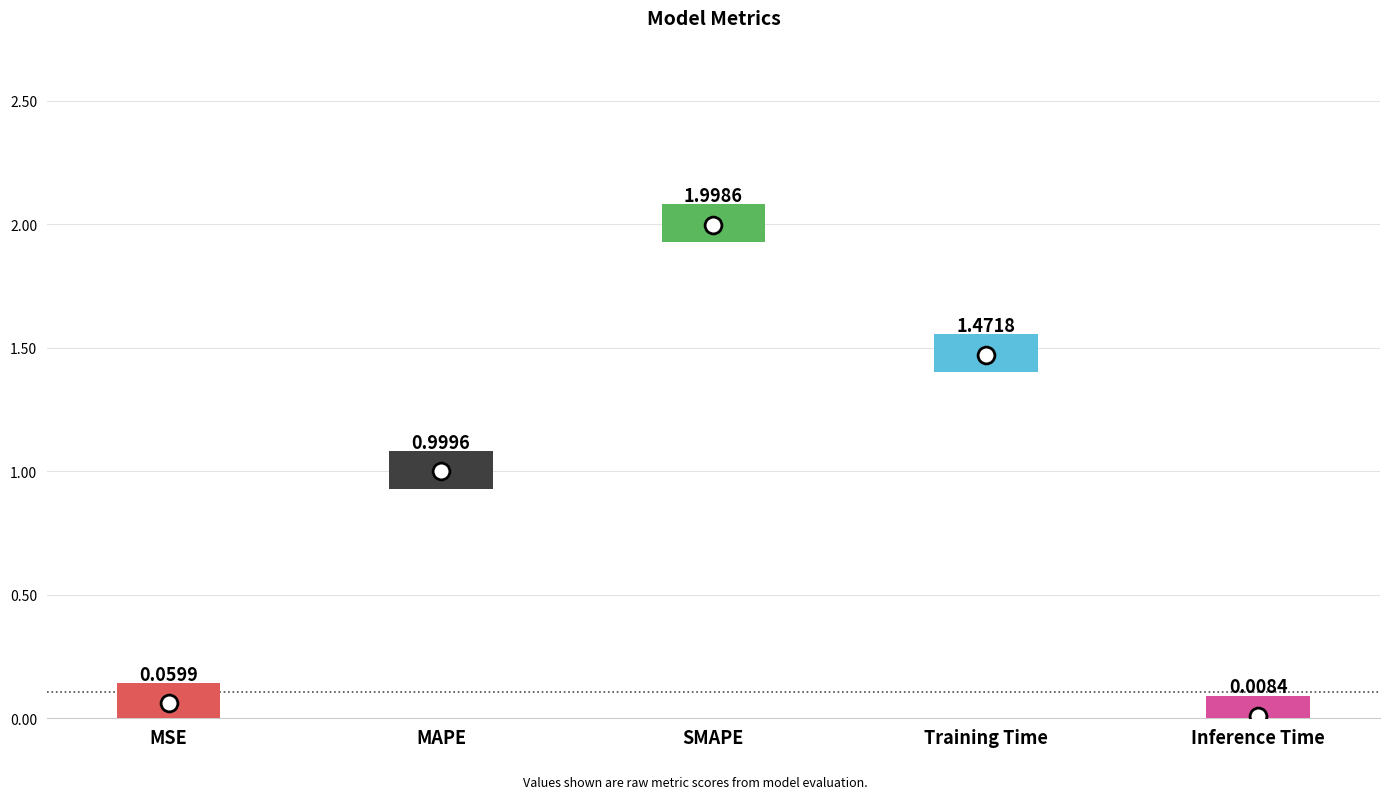

Reading left to right, list all the values displayed in this chart.

0.1	1.0	2.0	1.5	0.0